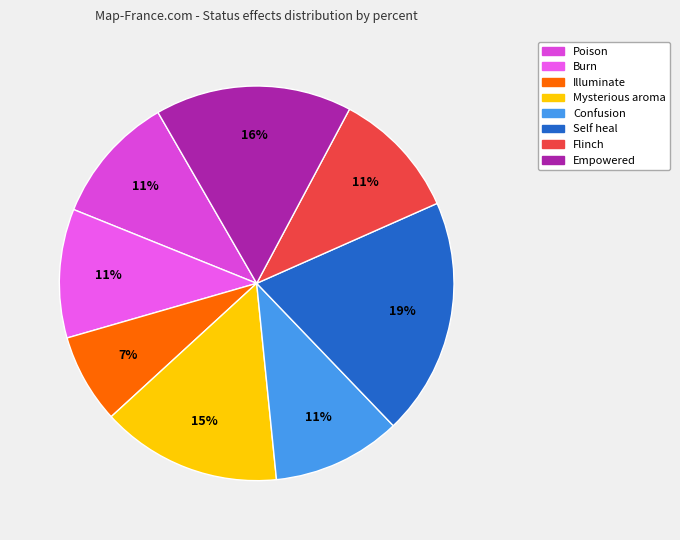

What percentage is NOT represented by Burn?

89.4%